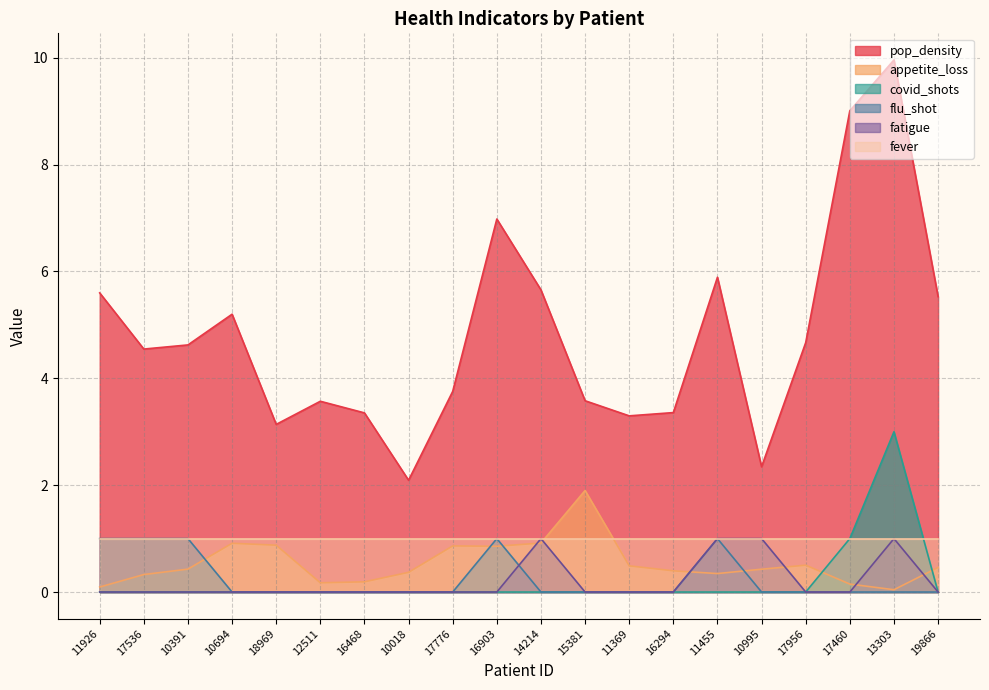

What is the label of the 10th point from the right?

14214